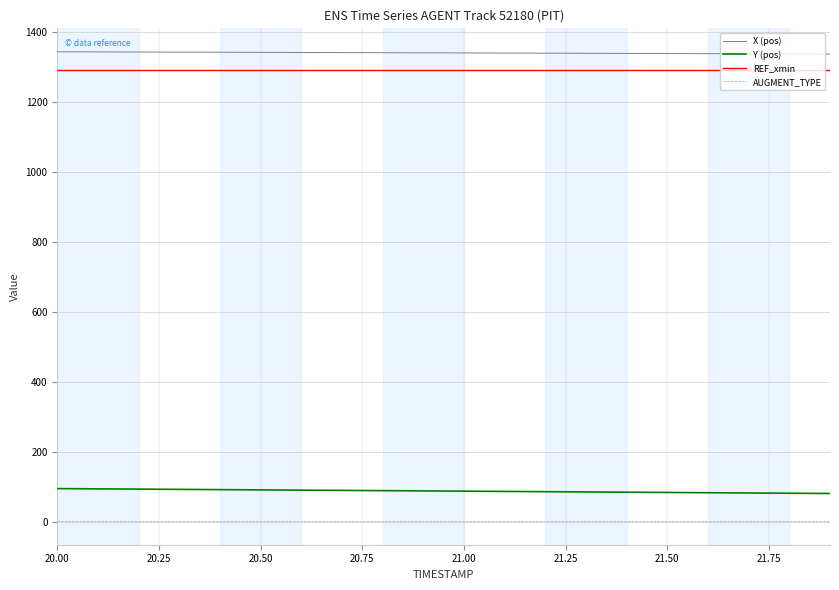

How many distinct data groups are displayed?

4